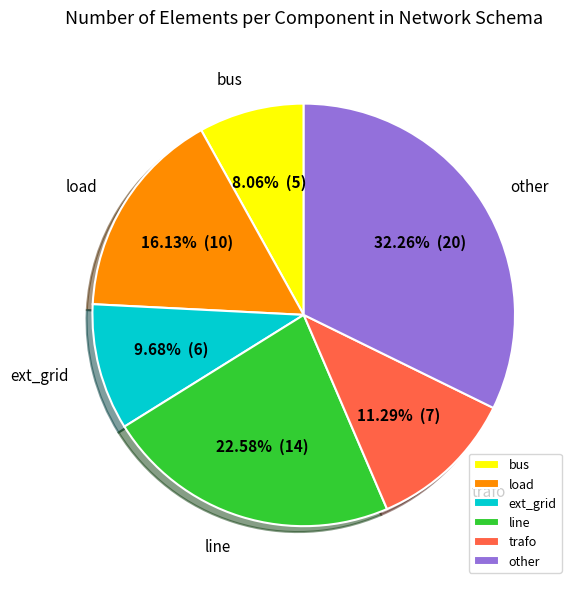

Which category has the smallest portion of the pie?

bus